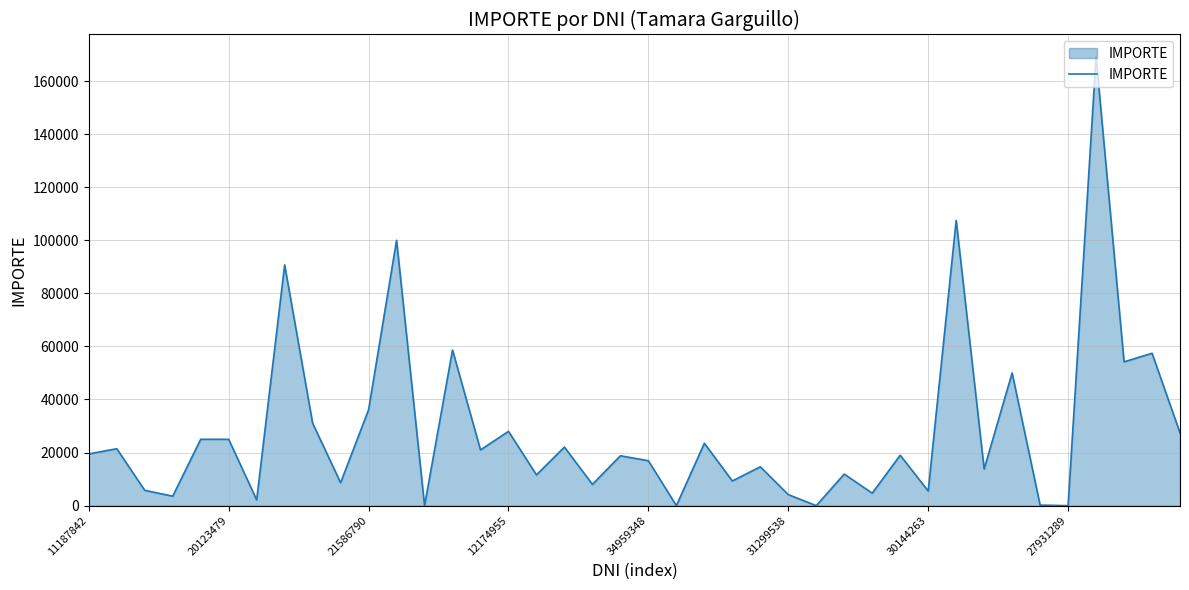

What is the greatest value displayed?

169087.1